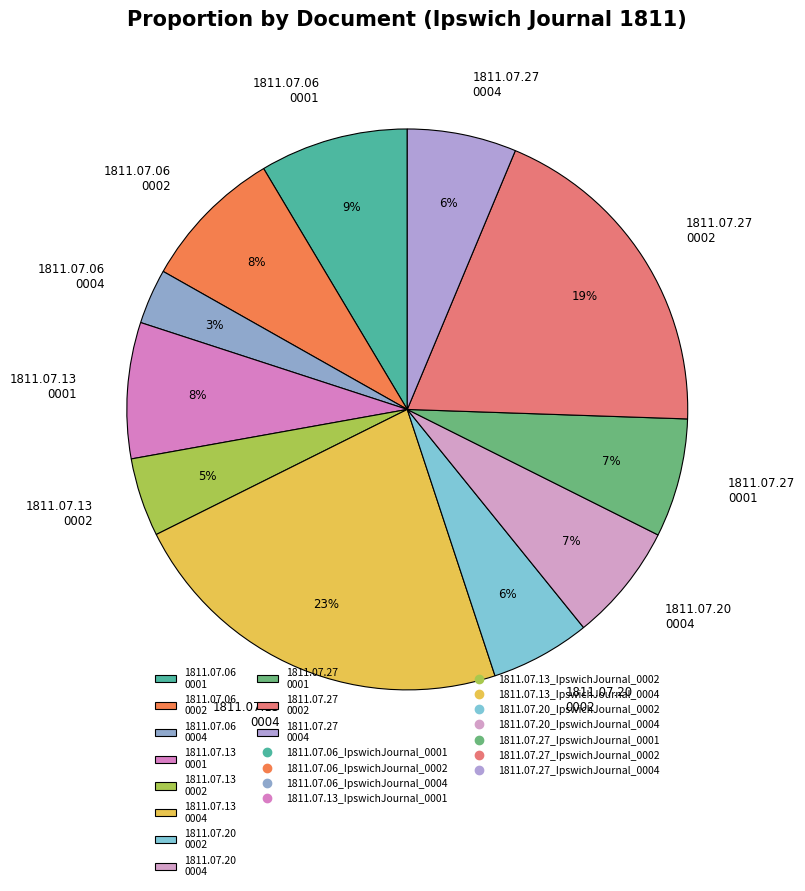

True or false: 1811.07.20 0004 accounts for 7% of the total.

True